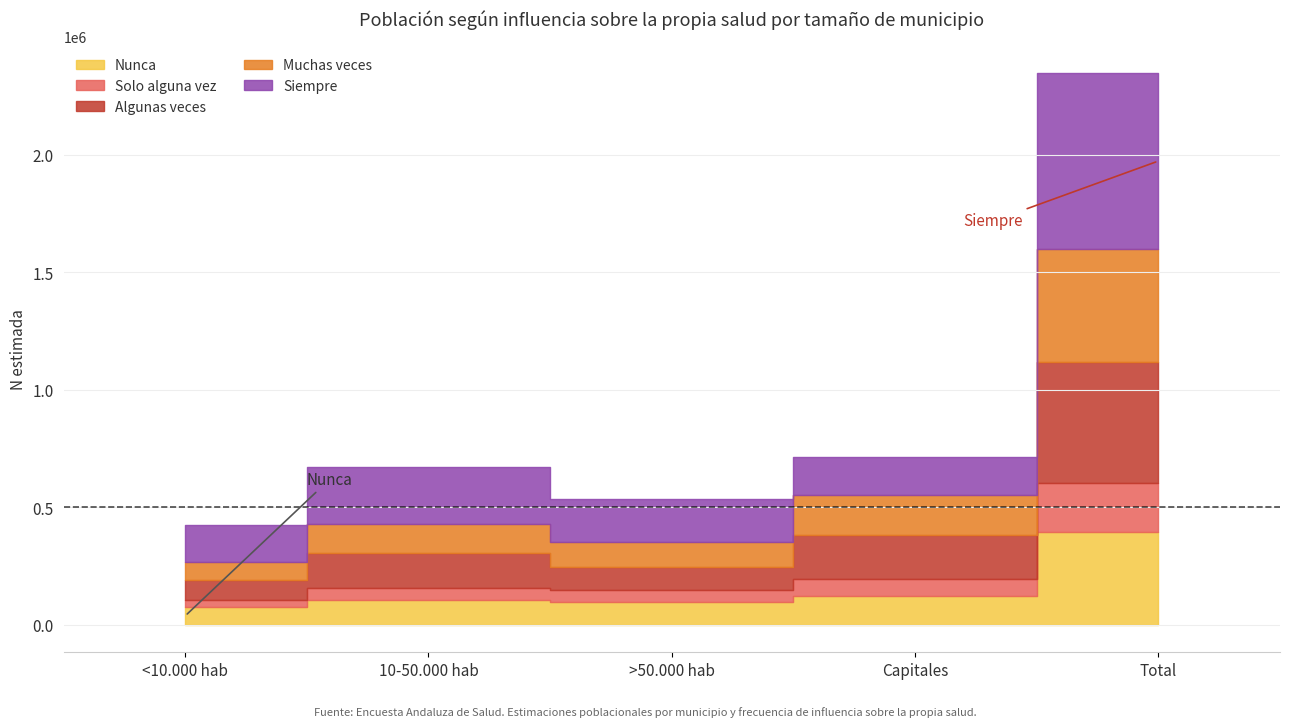

Where is the first local minimum for Nunca?

>50.000 hab